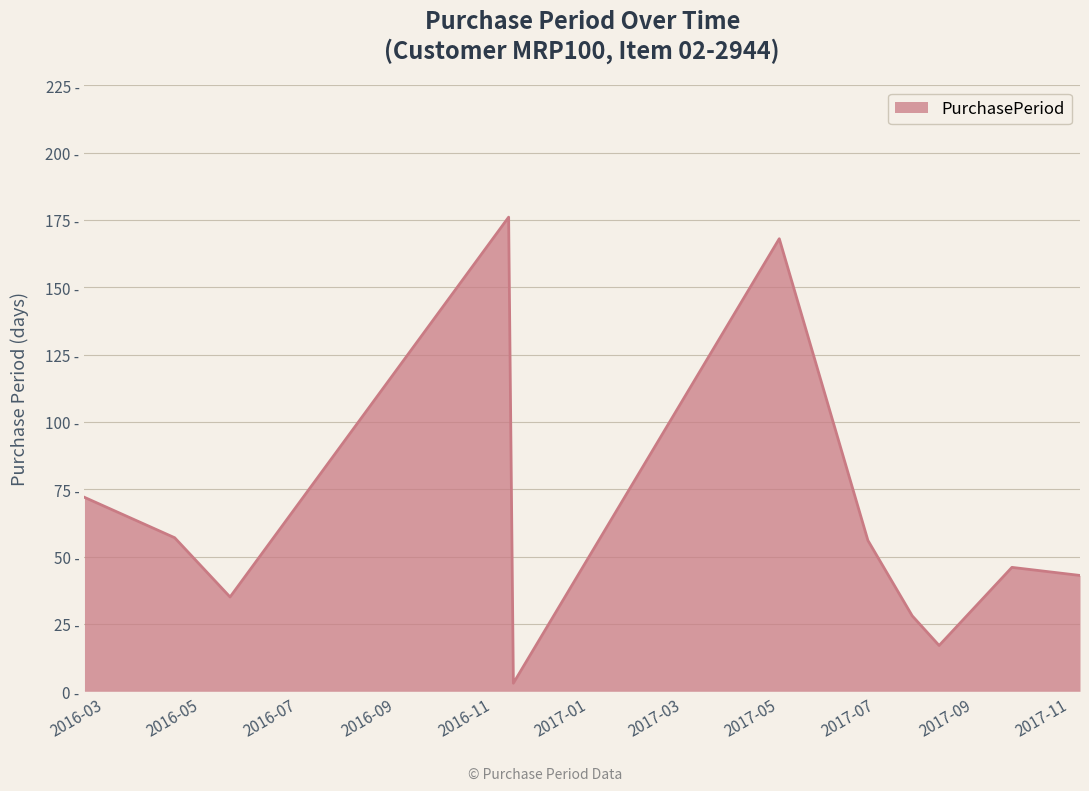

Reading left to right, what are all the values shown in this chart?

72	57	35	176	3	168	56	28	17	46	43